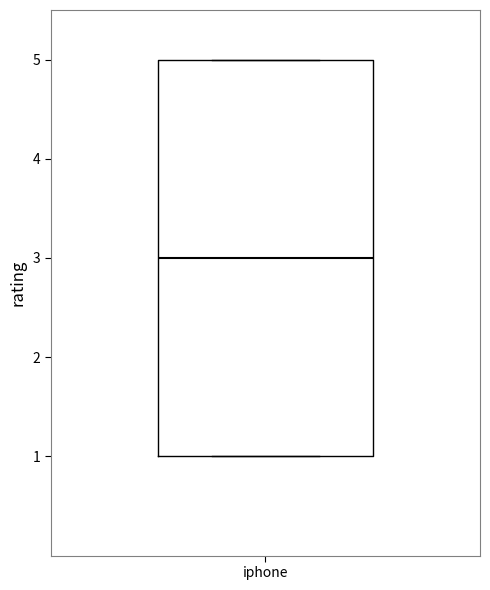

Transcribe this box plot: give where the median line is, the range the box spans, and where the two whiskers end, as read against the y-axis. The values are not printed on the chart, so give them approximately, as read against the axis.

median 3, box 1 to 5, whiskers 1 to 5